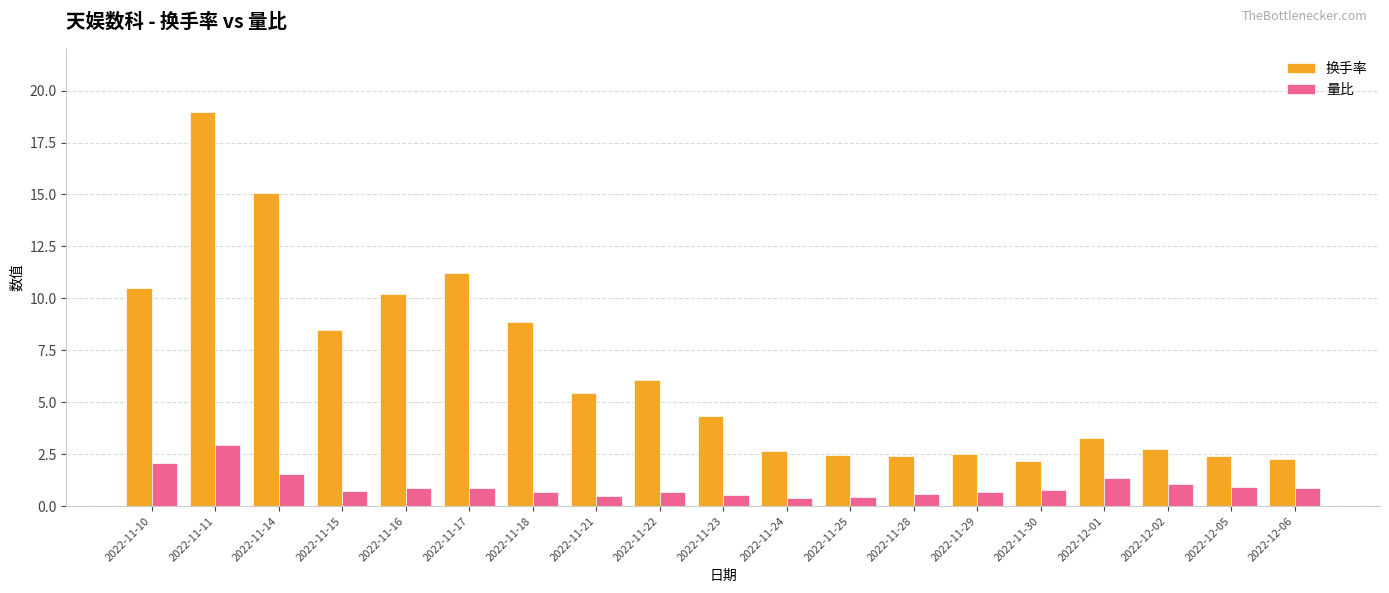

List the series in order of their overall mean, highest first.

换手率, 量比